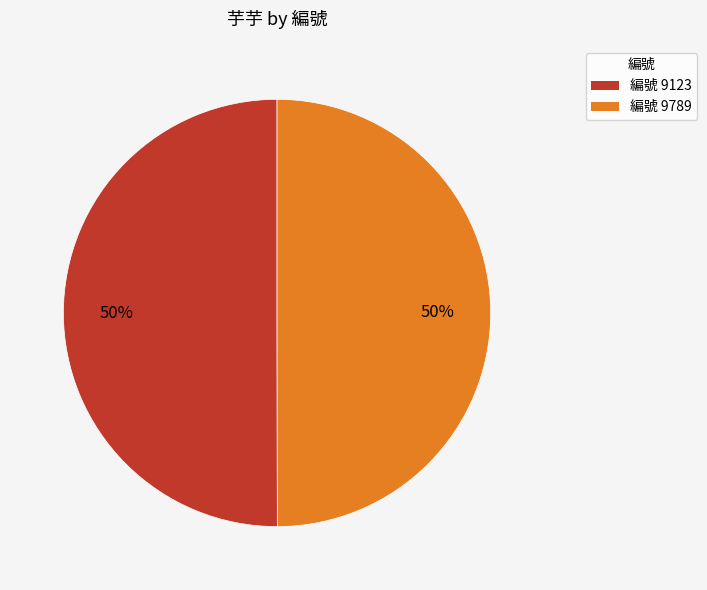

How many slices are in this pie chart?

2